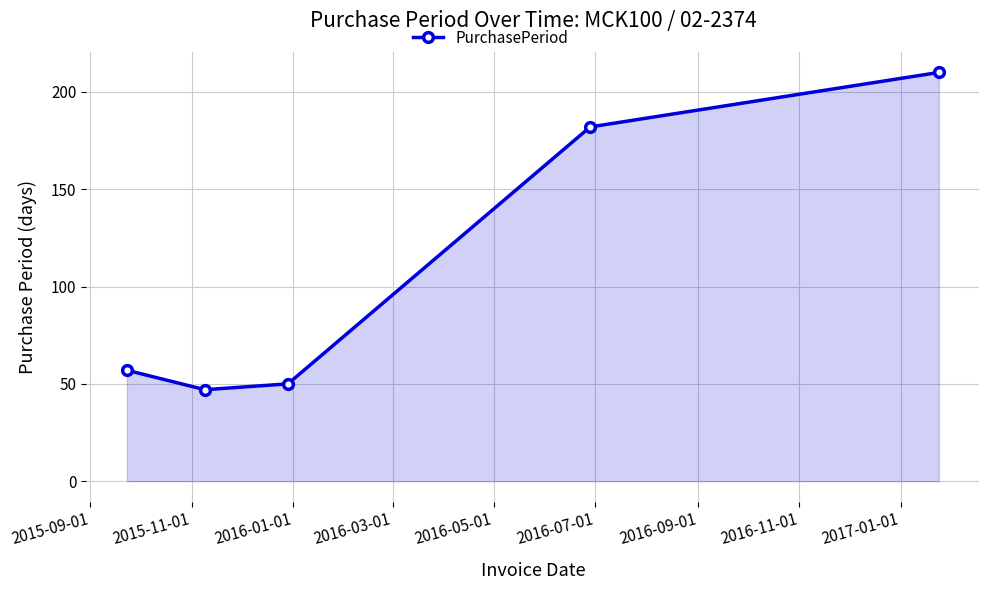

Does the chart display data point markers on the line(s)?

Yes